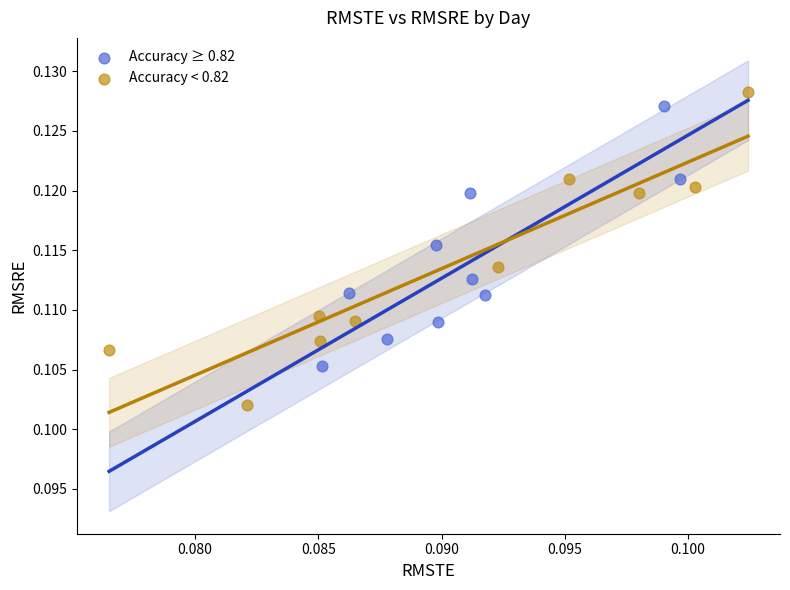

Which series contains the lowest Y value?

Accuracy < 0.82